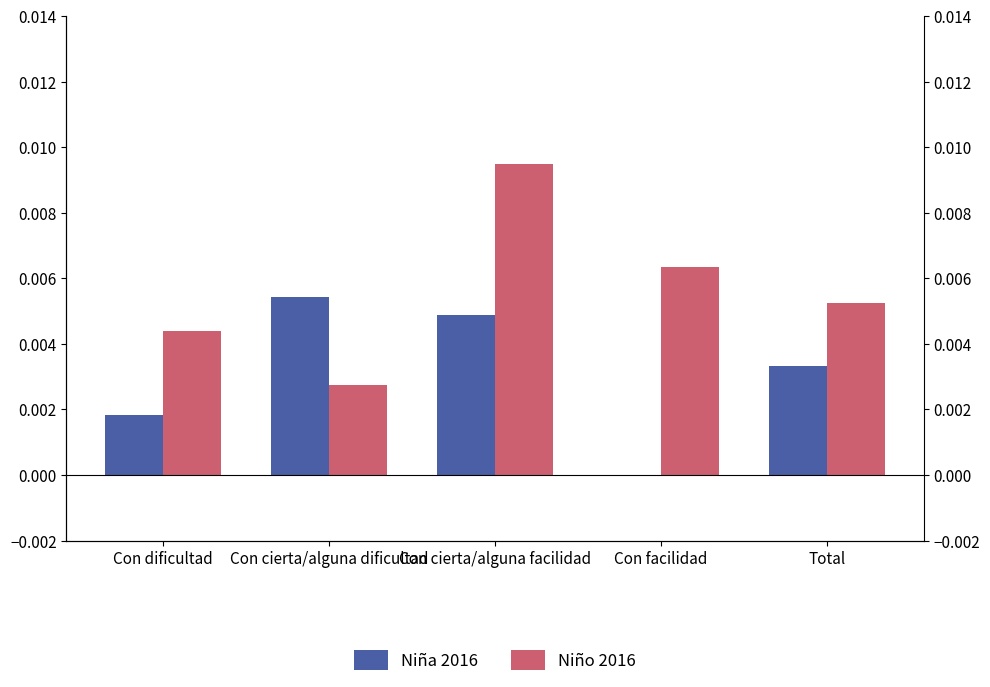

Count the number of data series in this chart.

2